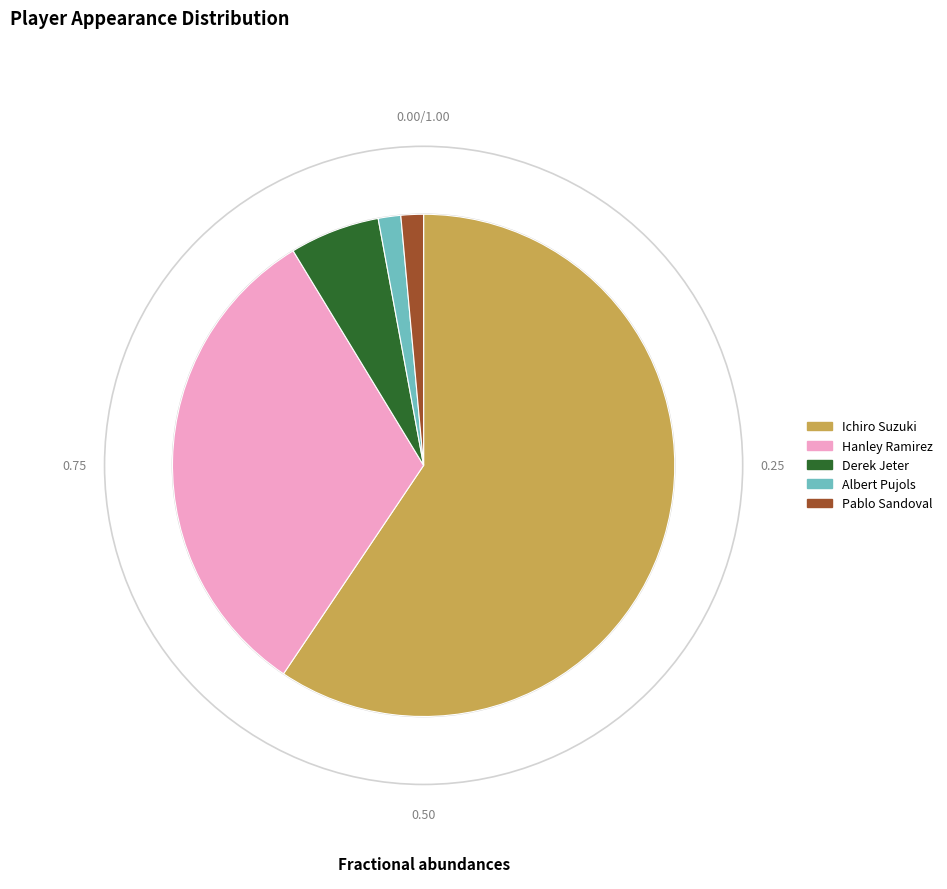

Which slice is the largest?

Ichiro Suzuki